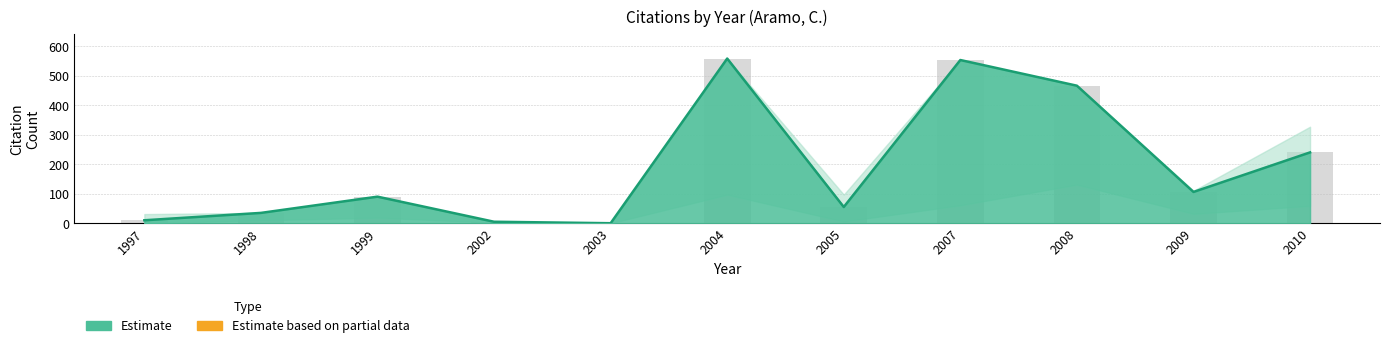

Is the value of citation_upper at 1998 greater than the value of citation_count at 2003?

Yes